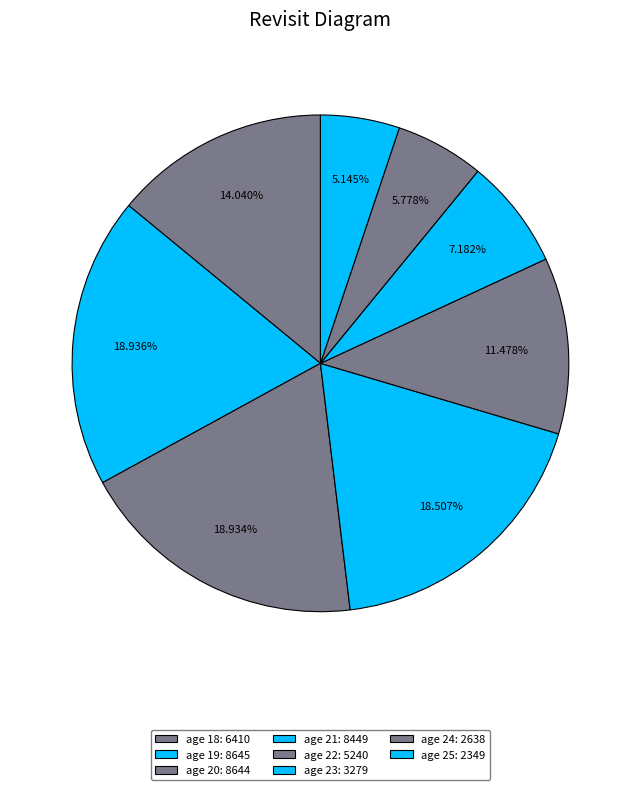

Count the number of slices in the pie.

8